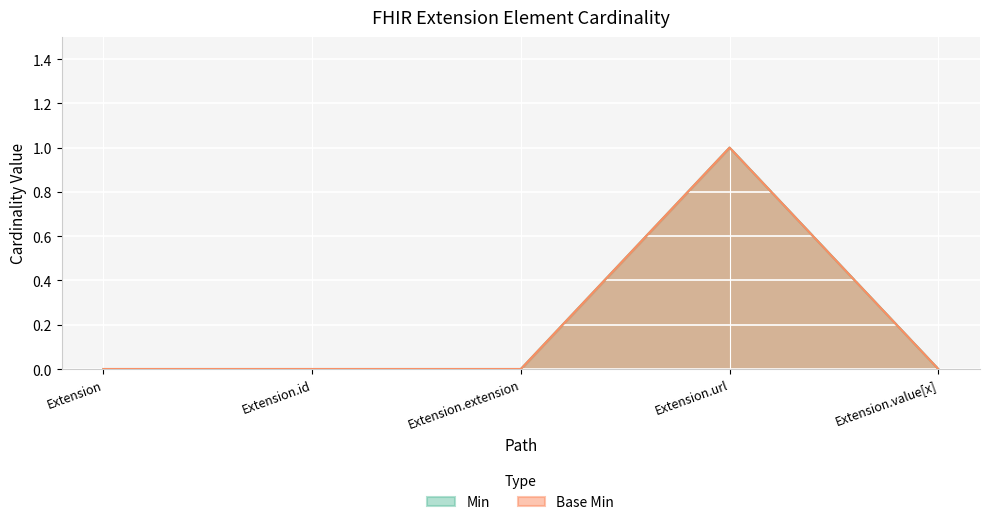

Reading right to left, what are all the values shown in this chart?

Min: Extension.value[x]=0	Extension.url=1	Extension.extension=0	Extension.id=0	Extension=0
Base Min: Extension.value[x]=0	Extension.url=1	Extension.extension=0	Extension.id=0	Extension=0